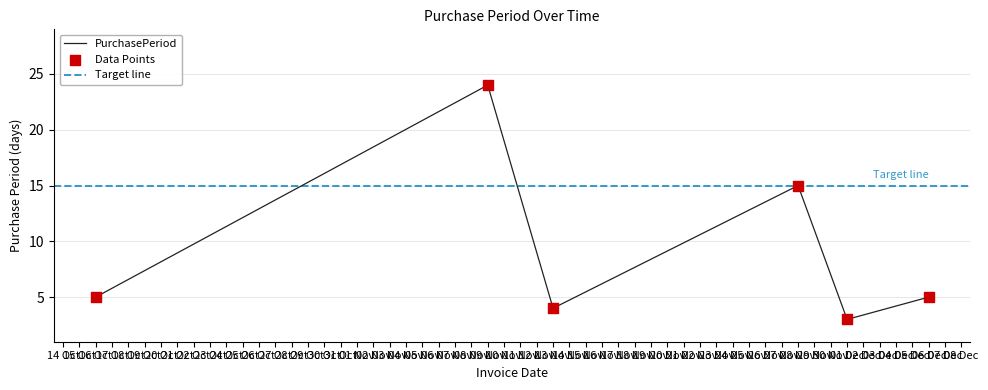

What is the maximum value for PurchasePeriod?

24